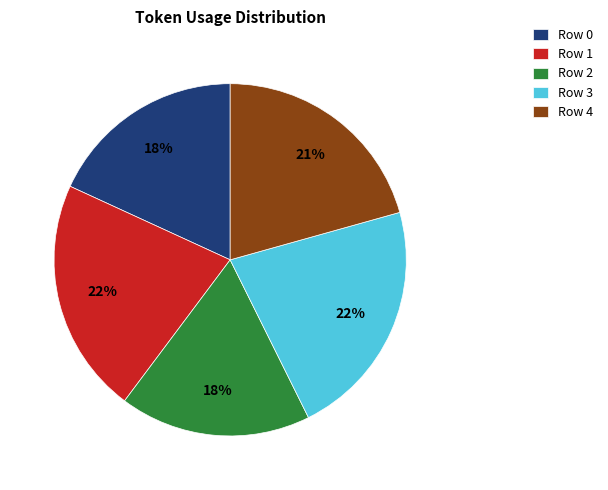

To the nearest percent, what is the difference between the largest and smallest slice percentages?

4%